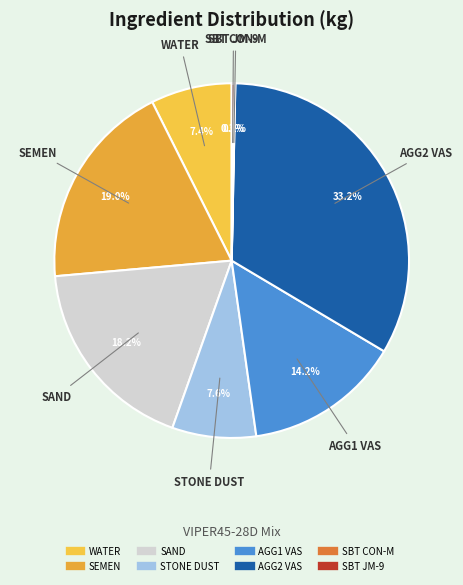

Which slice is the largest?

AGG2 VAS